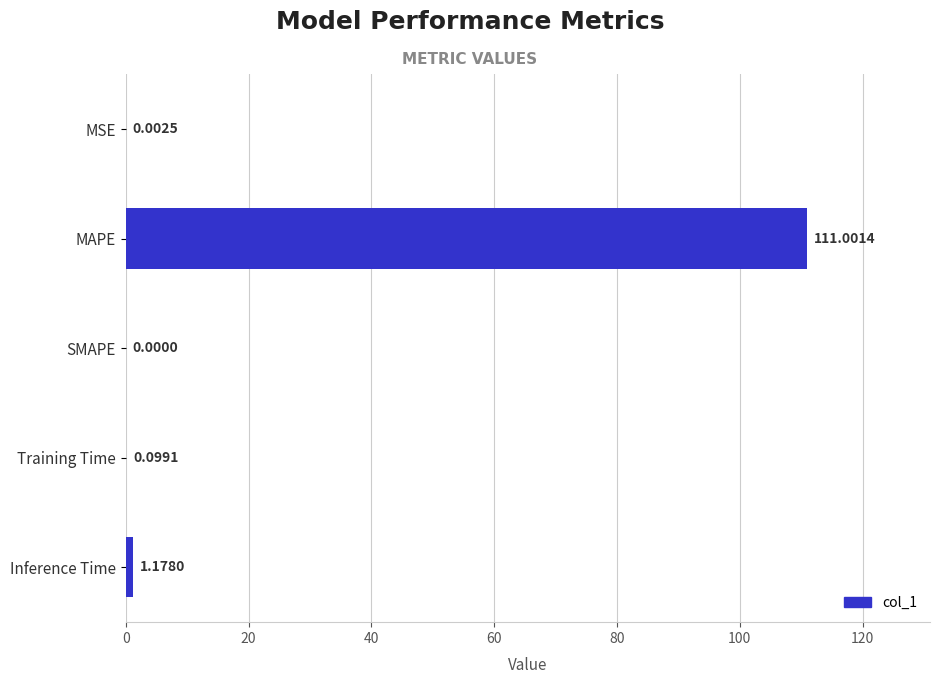

Where is the data nearest to the value 55?

Inference Time